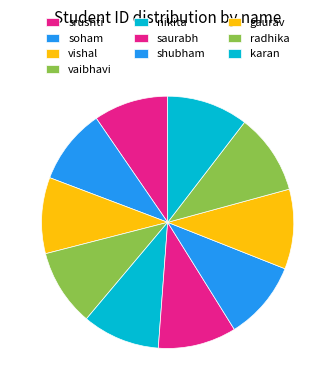

Does vishal represent more than half of the total?

No